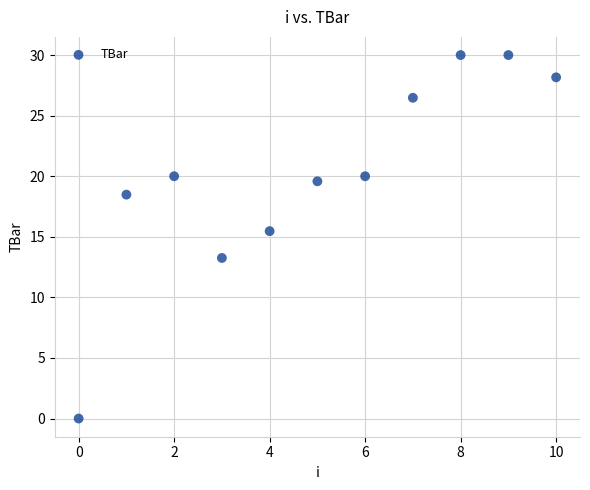

What is the range of Y values (max minus min)?

30.0